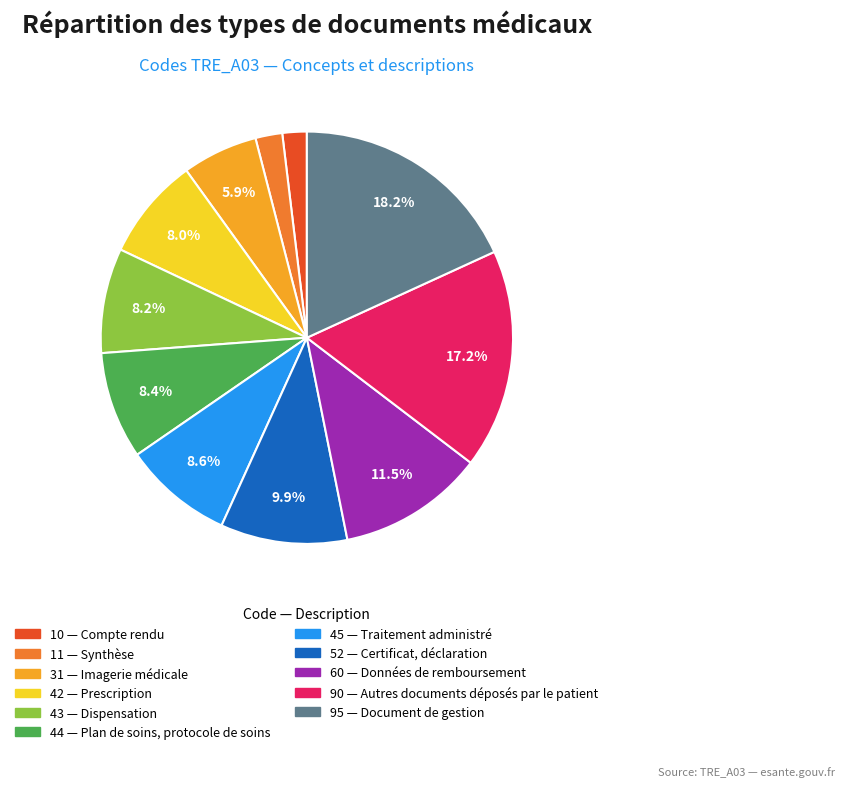

Is there any slice that represents more than half of the pie?

No